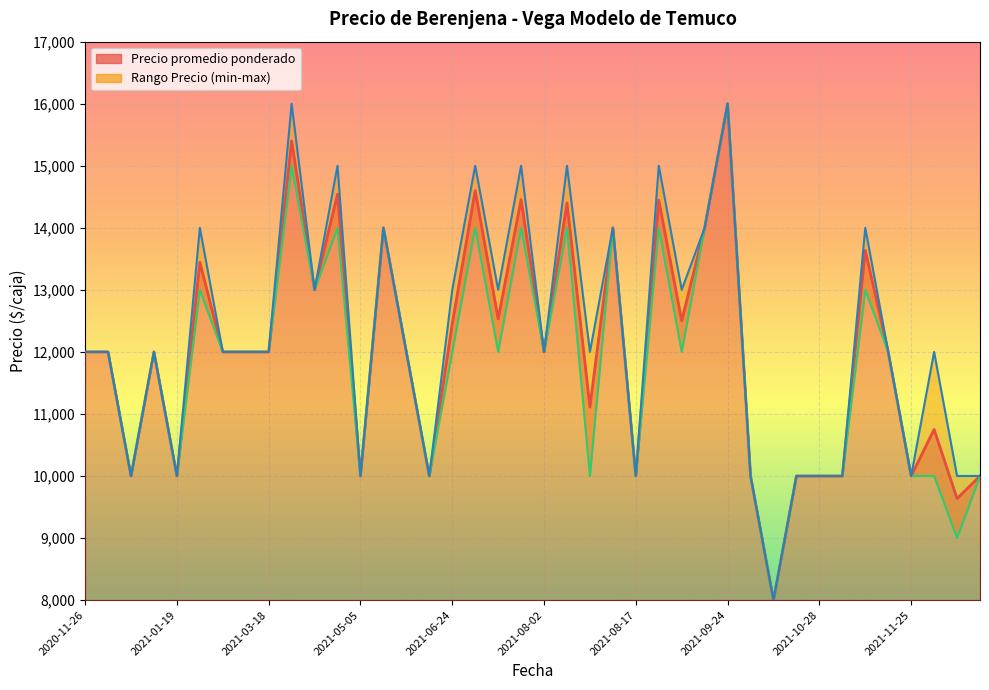

What is the difference between the second highest and minimum values in the Precio minimo series?

7000